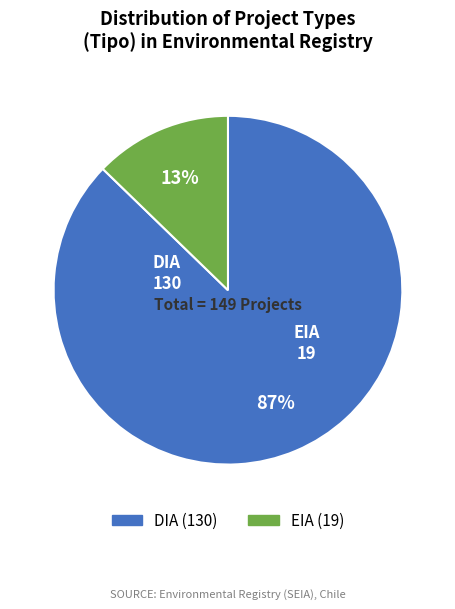

Which has a higher value, EIA or DIA?

DIA